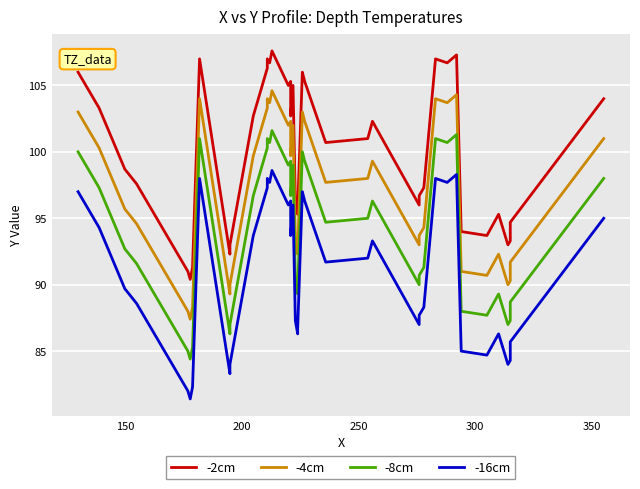

List the series in order of their peak value, highest first.

-2cm, -4cm, -8cm, -16cm